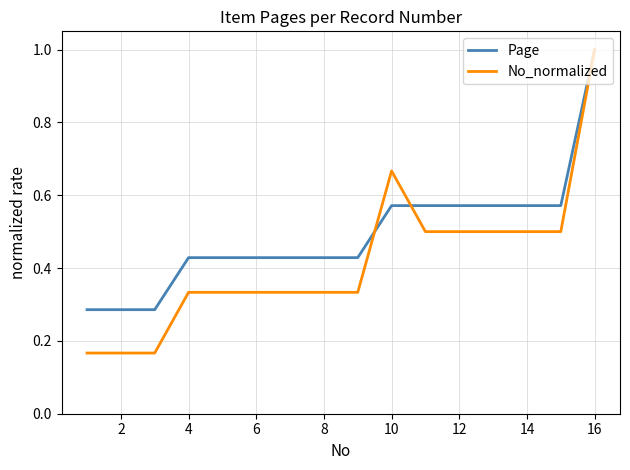

True or false: Page and No_normalized cross at least once.

True